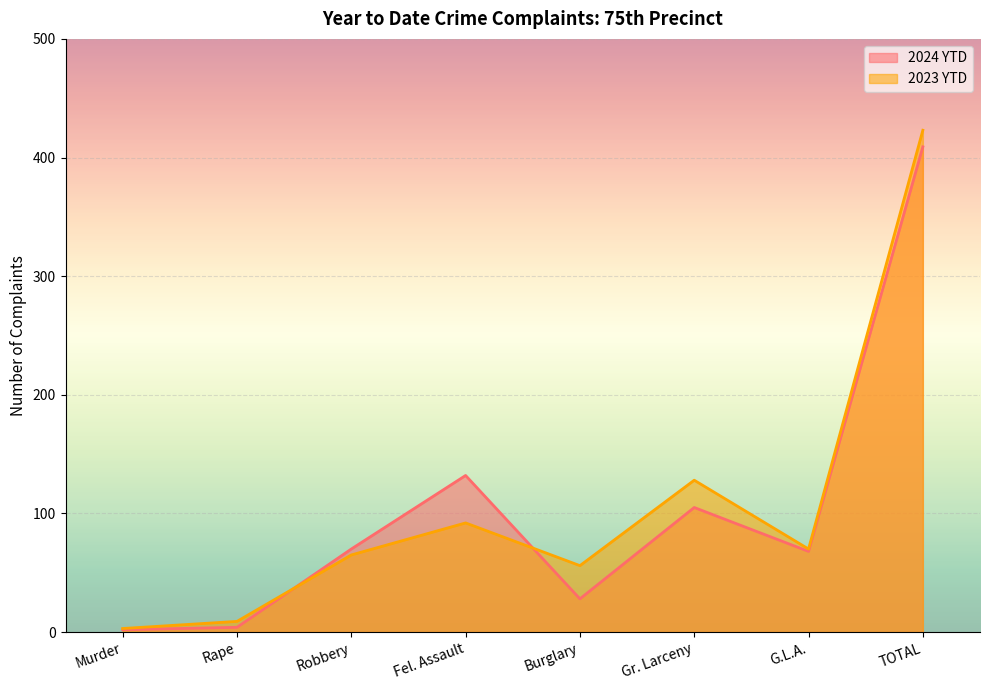

Reading right to left, what are all the values shown in this chart?

2024 YTD: TOTAL=409	G.L.A.=68	Gr. Larceny=105	Burglary=28	Fel. Assault=132	Robbery=70	Rape=4	Murder=2
2023 YTD: TOTAL=423	G.L.A.=70	Gr. Larceny=128	Burglary=56	Fel. Assault=92	Robbery=65	Rape=9	Murder=3